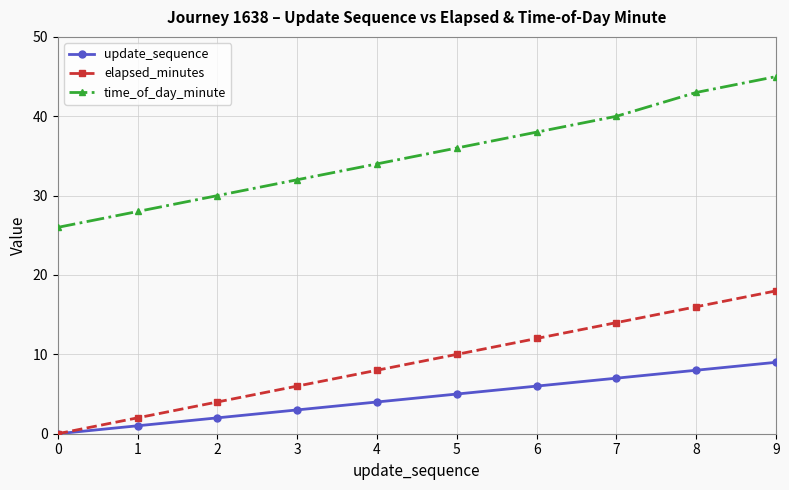

Reading left to right, list all the values displayed in this chart.

update_sequence: 0	1	2	3	4	5	6	7	8	9
elapsed_minutes: 0	2	4	6	8	10	12	14	16	18
time_of_day_minute: 26	28	30	32	34	36	38	40	43	45